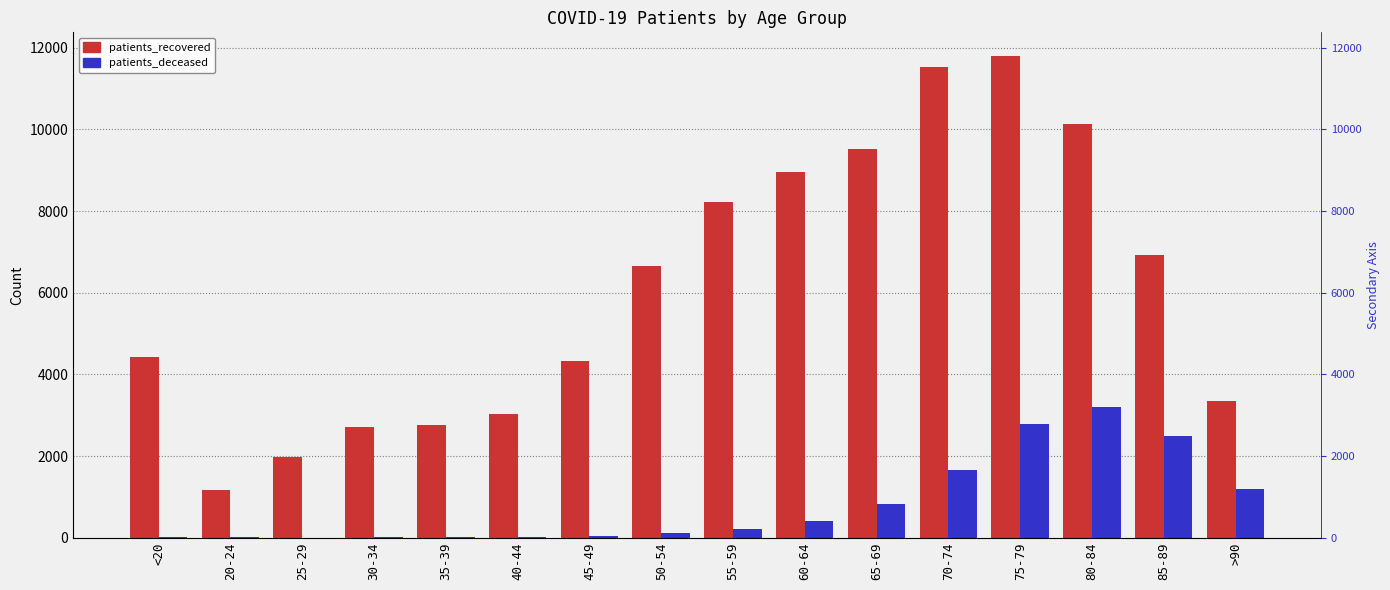

Reading right to left, extract all data points from this chart.

patients_recovered: >90=3345	85-89=6936	80-84=10146	75-79=11790	70-74=11542	65-69=9529	60-64=8950	55-59=8228	50-54=6665	45-49=4318	40-44=3018	35-39=2759	30-34=2710	25-29=1985	20-24=1175	<20=4431
patients_deceased: >90=1183	85-89=2482	80-84=3208	75-79=2787	70-74=1651	65-69=827	60-64=414	55-59=219	50-54=123	45-49=47	40-44=24	35-39=17	30-34=16	25-29=3	20-24=4	<20=17